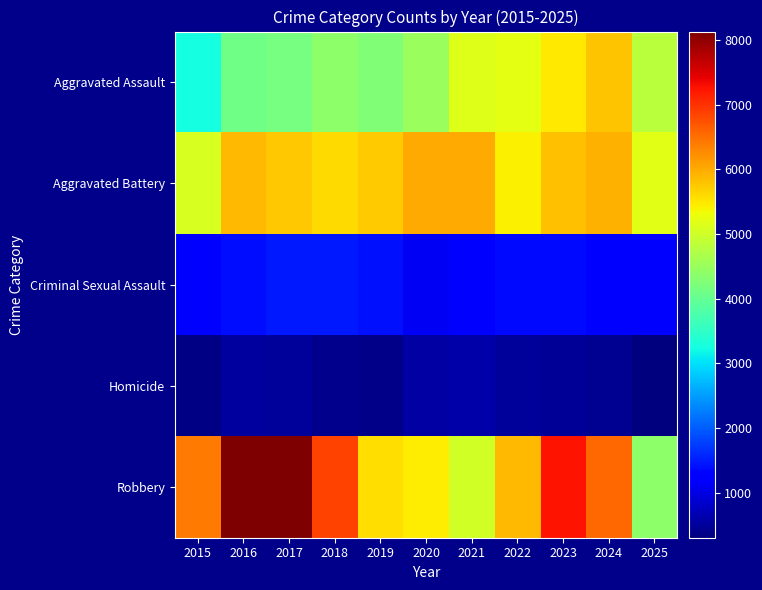

Which category has the highest value across all series?

2016